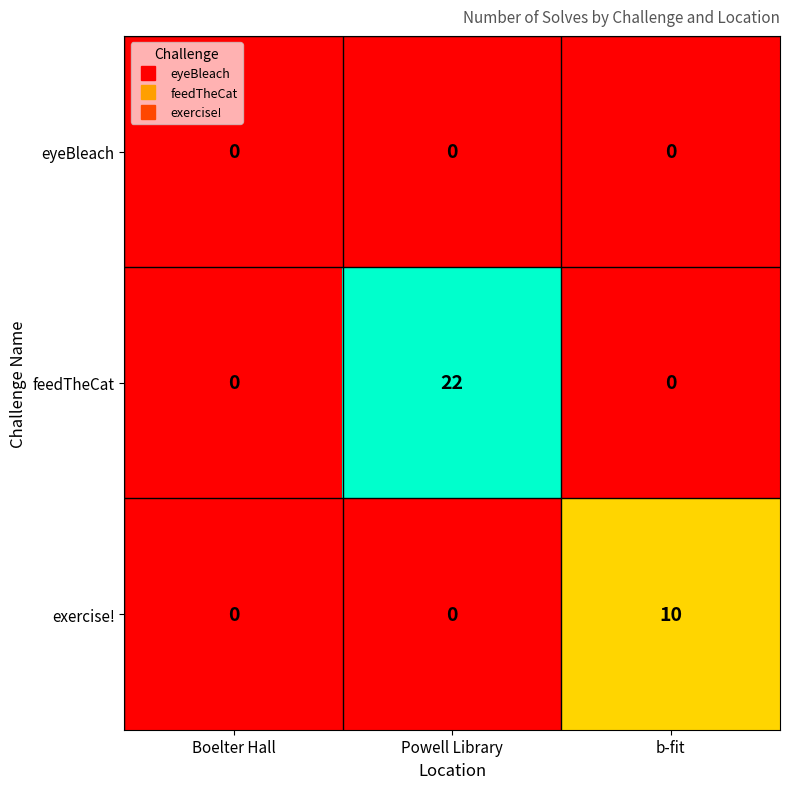

At which category is the sum across all series the highest?

Powell Library